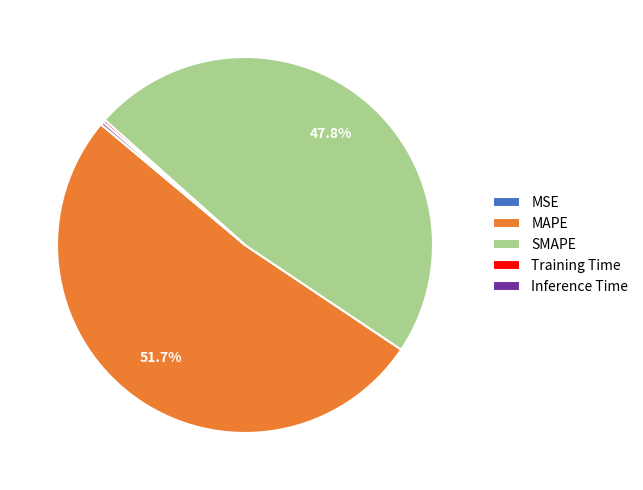

What percentage is NOT represented by SMAPE?

52.2%